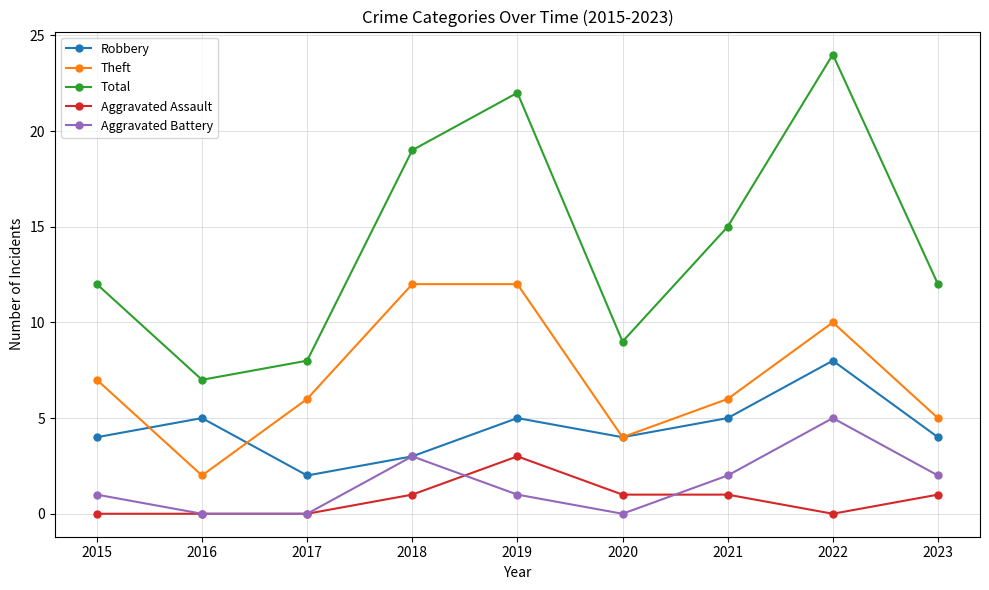

Which series has the largest total across all categories?

Total